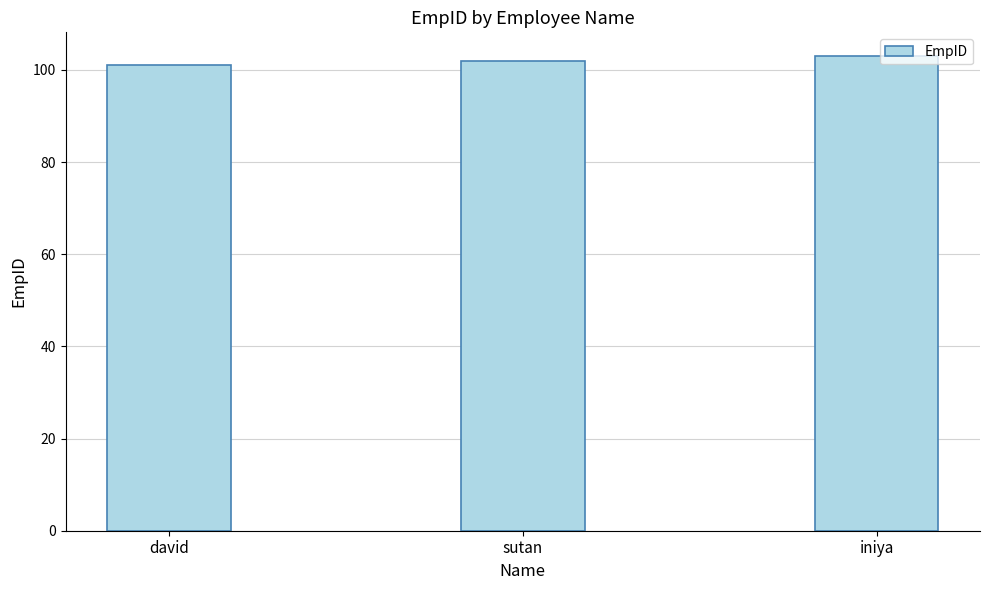

What value does the data have at david?

101